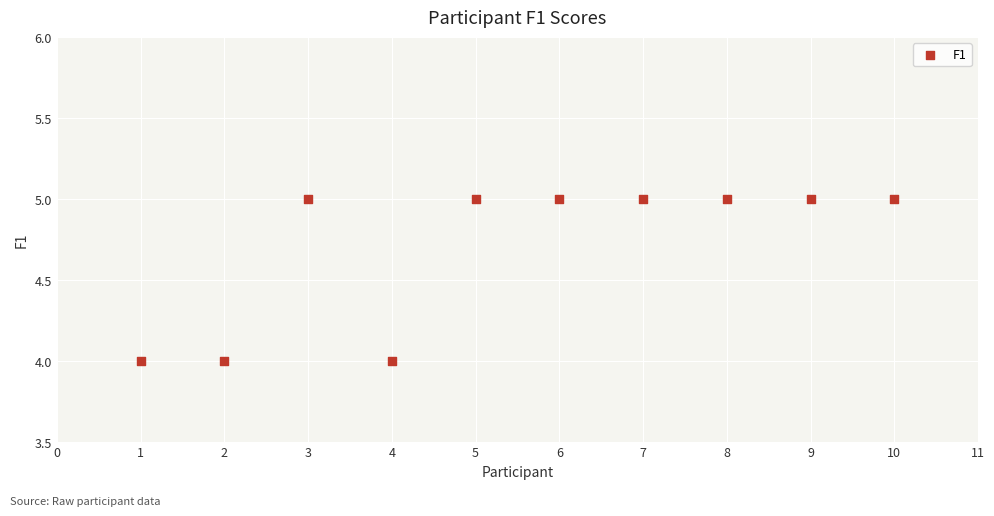

What is the average X value?

6